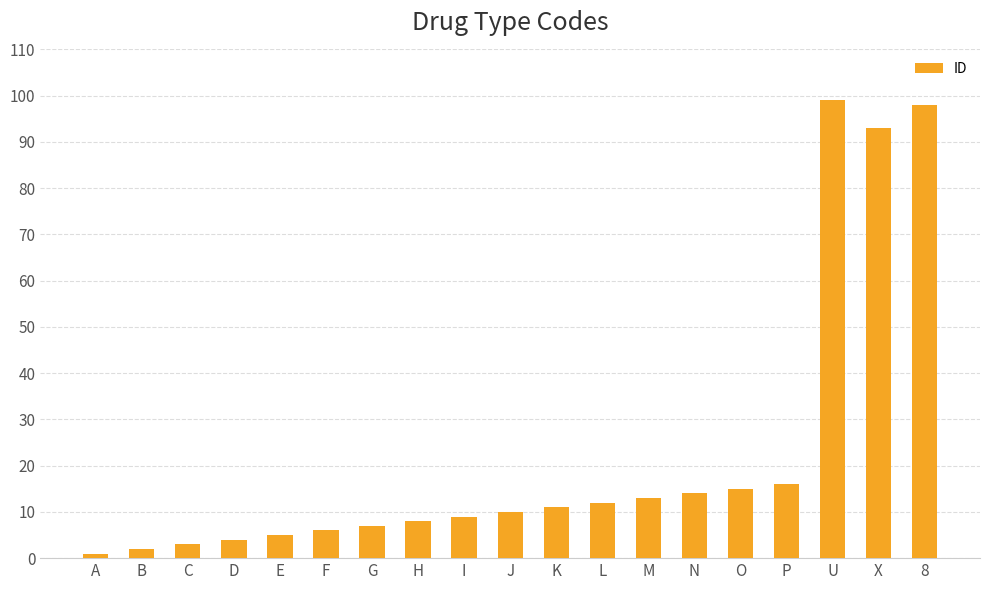

Reading right to left, extract all data points from this chart.

8=98	X=93	U=99	P=16	O=15	N=14	M=13	L=12	K=11	J=10	I=9	H=8	G=7	F=6	E=5	D=4	C=3	B=2	A=1